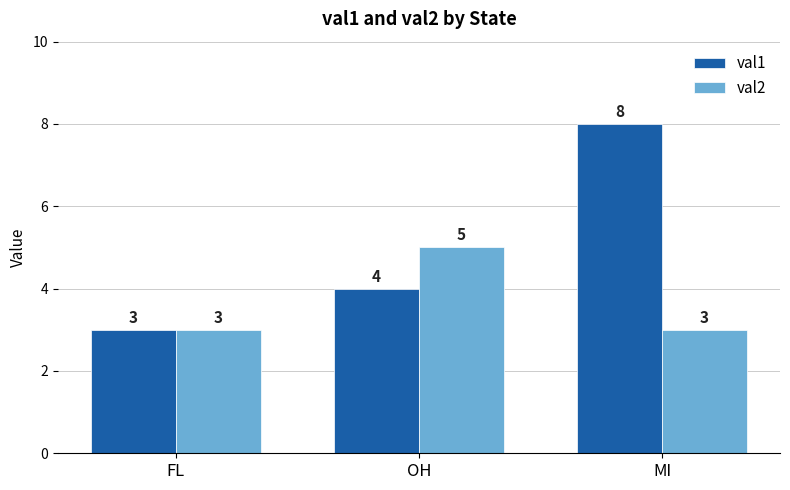

How many data points in val1 are less than 4?

1